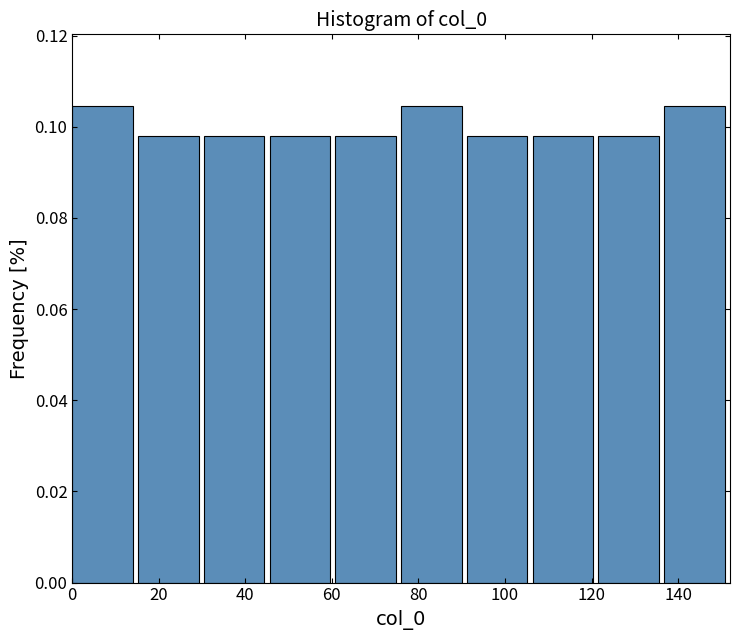

Reading left to right, list every bar in this chart as the range it spans on the x-axis followed by its height. Neither the bar edges nor the heights are printed on the chart, so give them approximately, as read against the axes.

0.0 to 15.2: 0.104
15.2 to 30.4: 0.098
30.4 to 45.6: 0.098
45.6 to 60.8: 0.098
60.8 to 76.0: 0.098
76.0 to 91.2: 0.104
91.2 to 106.4: 0.098
106.4 to 121.6: 0.098
121.6 to 136.8: 0.098
136.8 to 152.0: 0.104